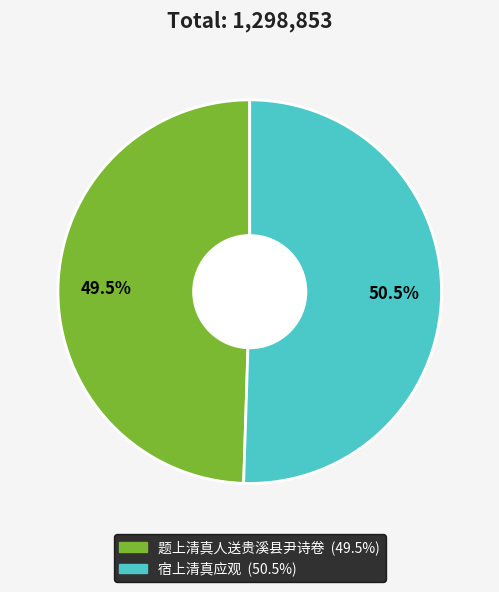

Which slice is the smallest?

题上清真人送贵溪县尹诗卷